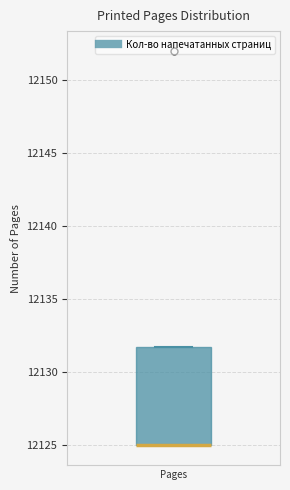

Where is the upper edge of the box for Pages on the y-axis? The values are not printed on the chart, so give them approximately, as read against the axis.

12132